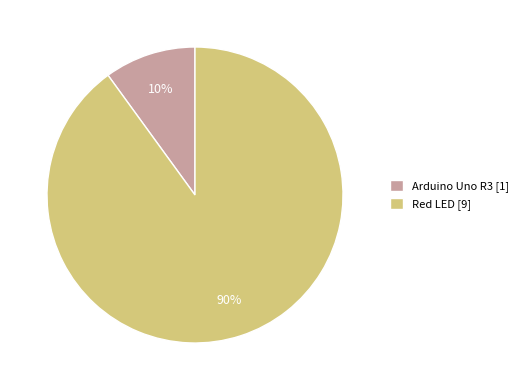

To the nearest percent, what portion does Red LED represent?

90%